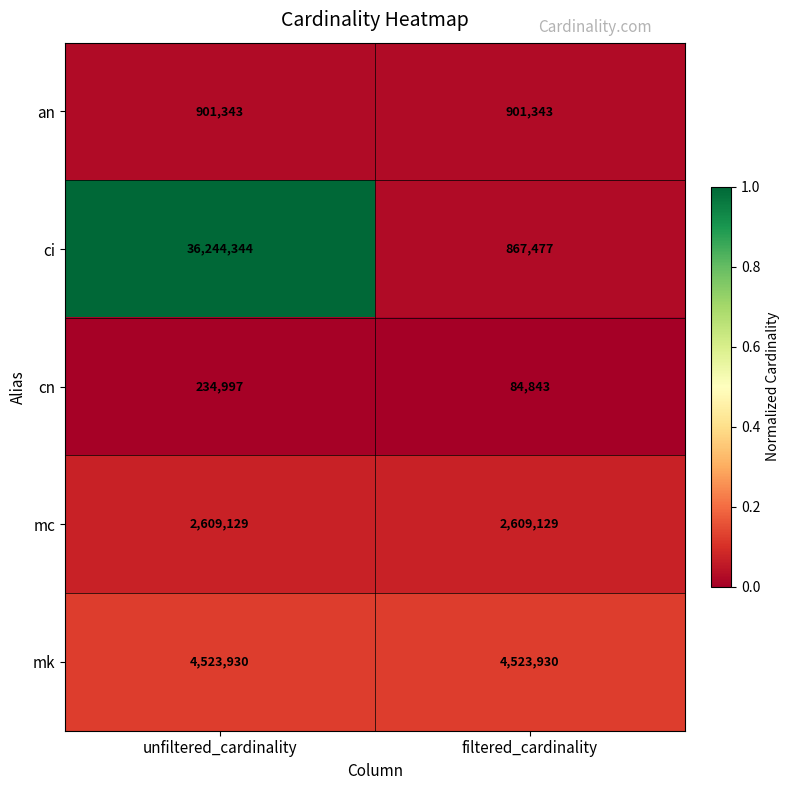

Which series changed the most between unfiltered_cardinality and filtered_cardinality?

ci